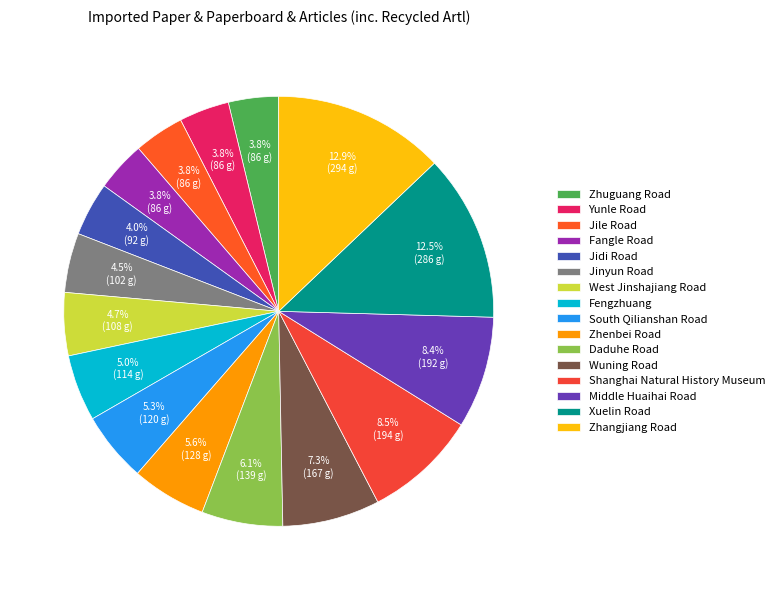

To the nearest percent, what is the average slice percentage?

6%